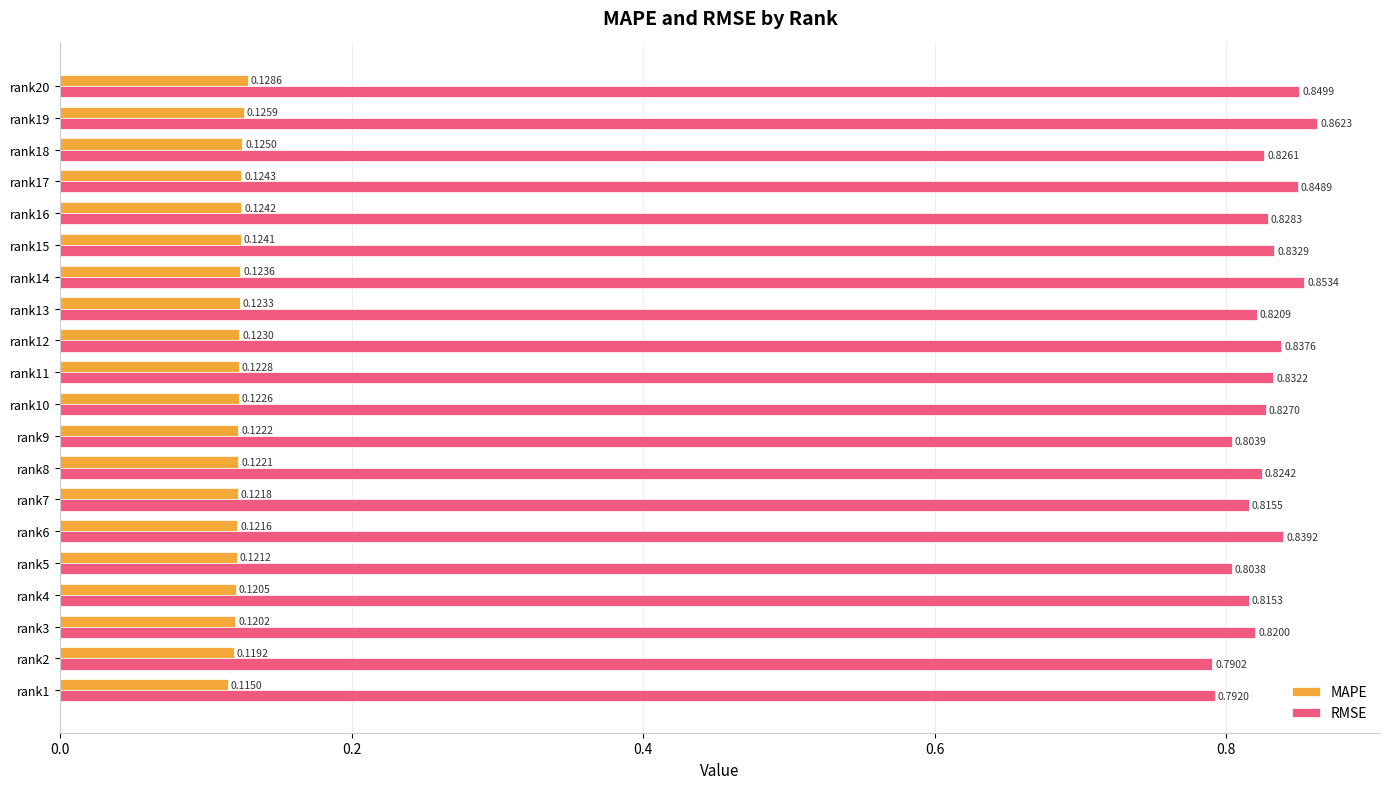

What is the total value across all series at rank11?

1.0